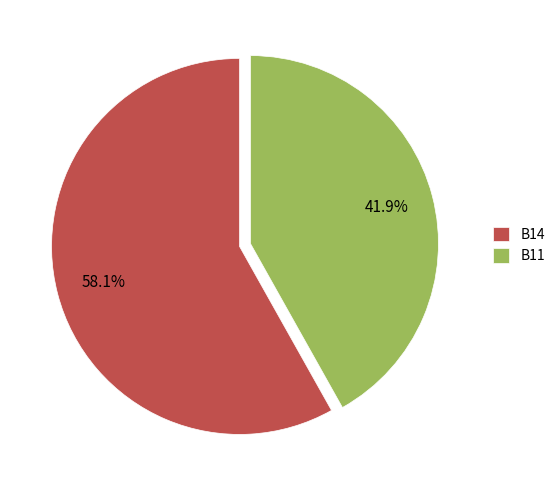

Between B11 and B14, which is larger?

B14